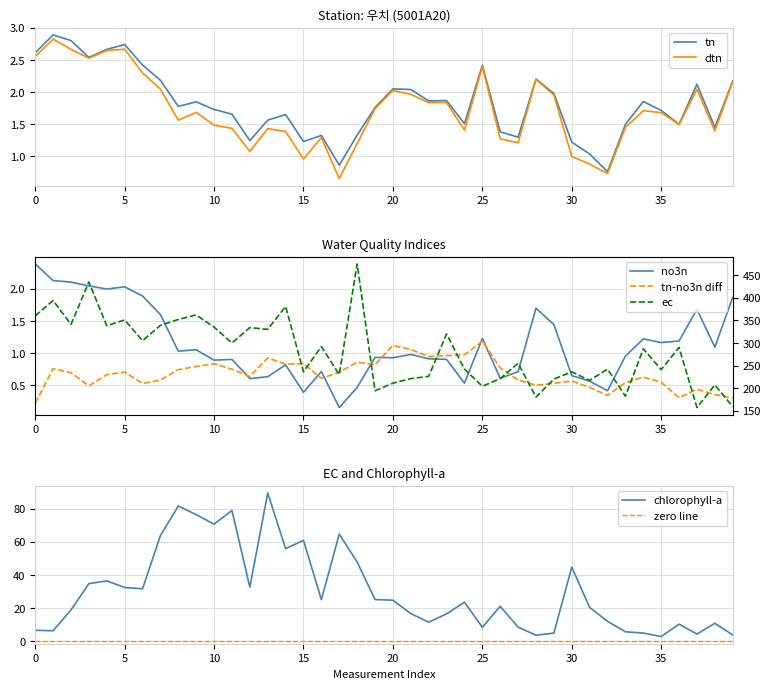

Which series has the largest total across all categories?

ec